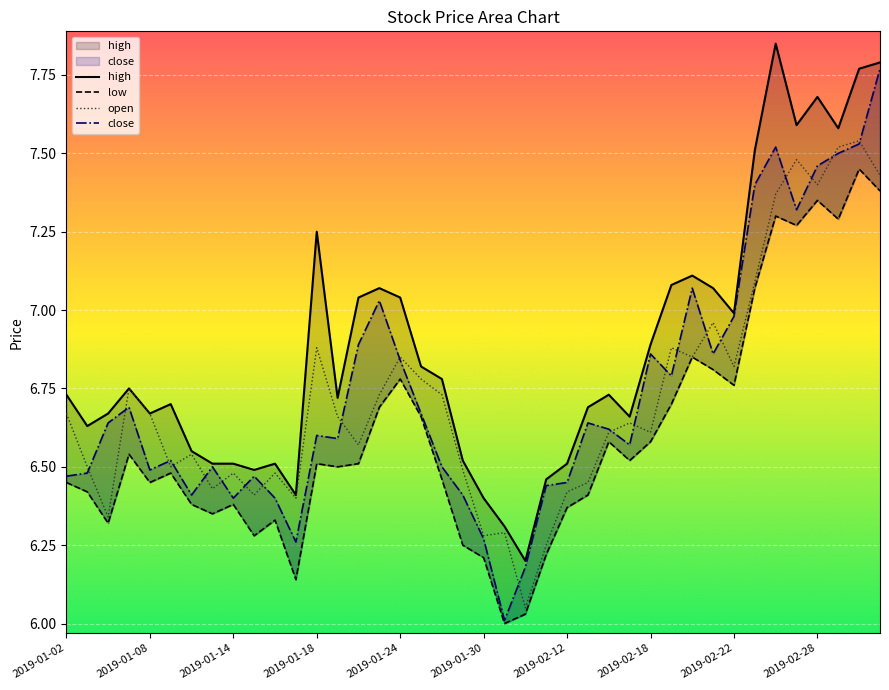

At 2019-02-28, list the series in order from smallest to largest.

low, open, close, high